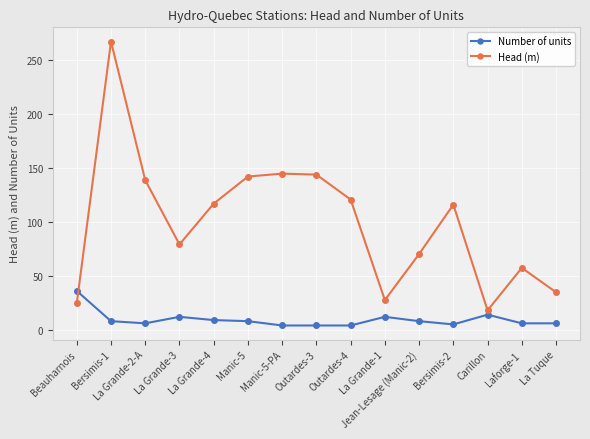

True or false: Head (m) and Number of units cross at least once.

True